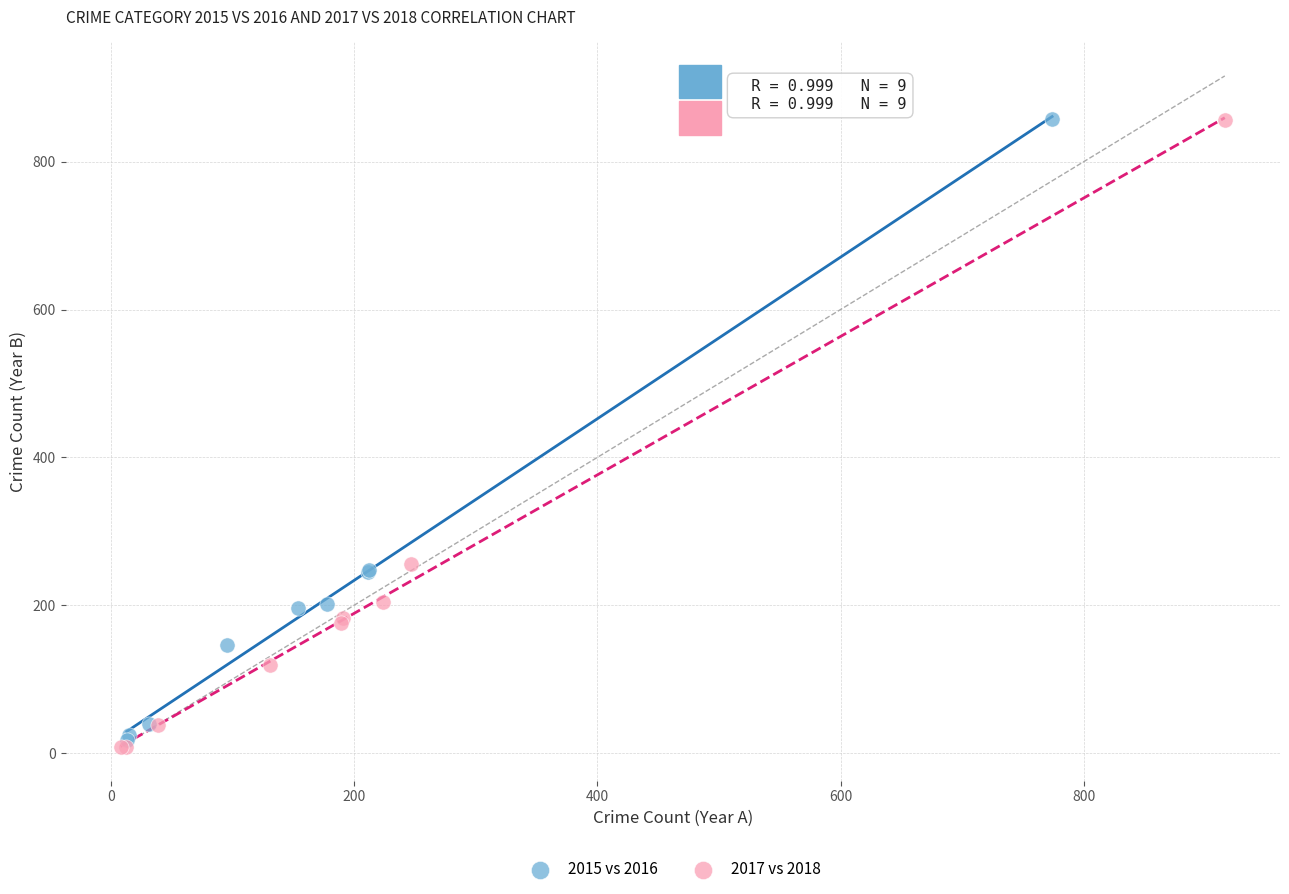

Which series has the largest Y range (max minus min)?

2017 vs 2018